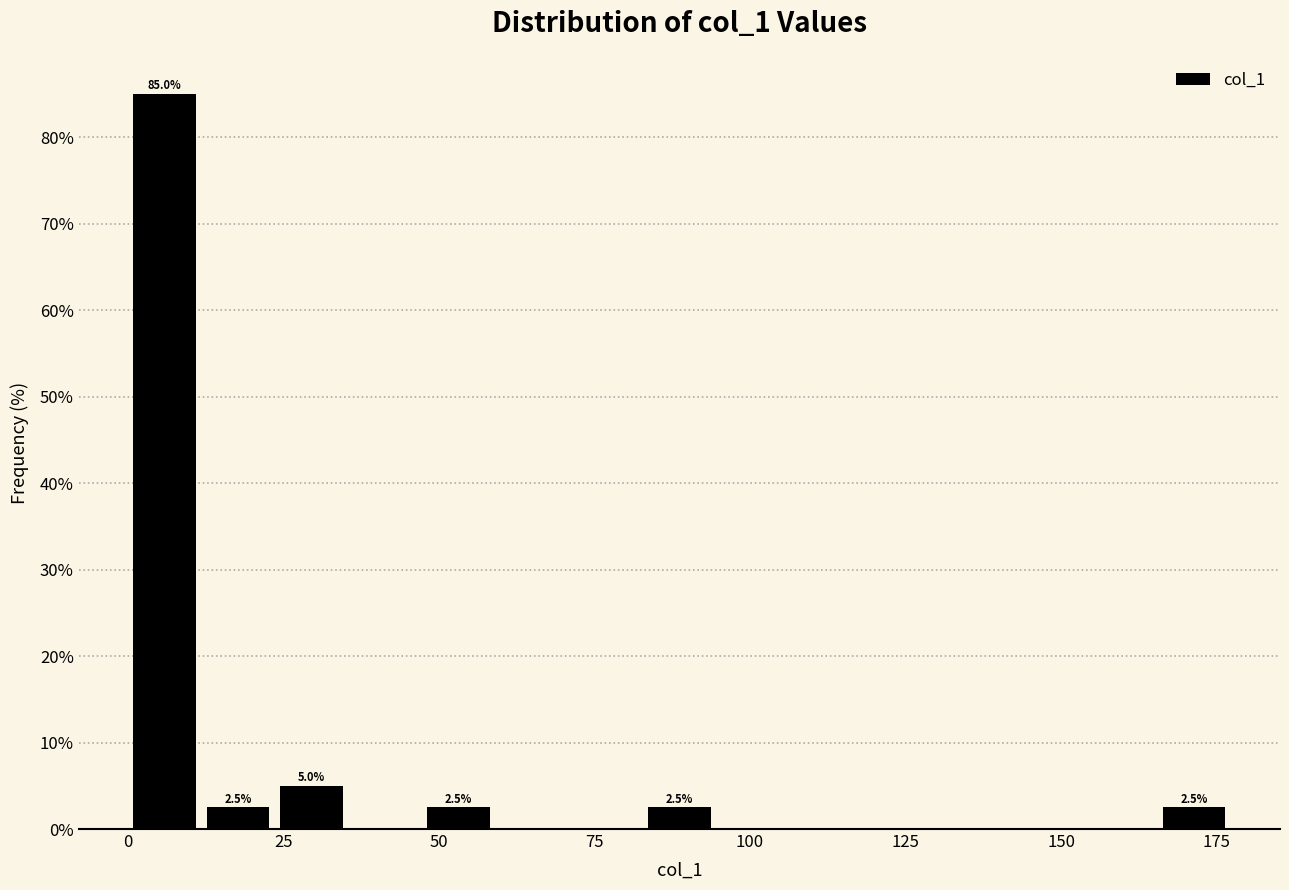

Around what value on the x-axis is the tallest bar? Give the approximate position of its centre, as read against the axis.

5